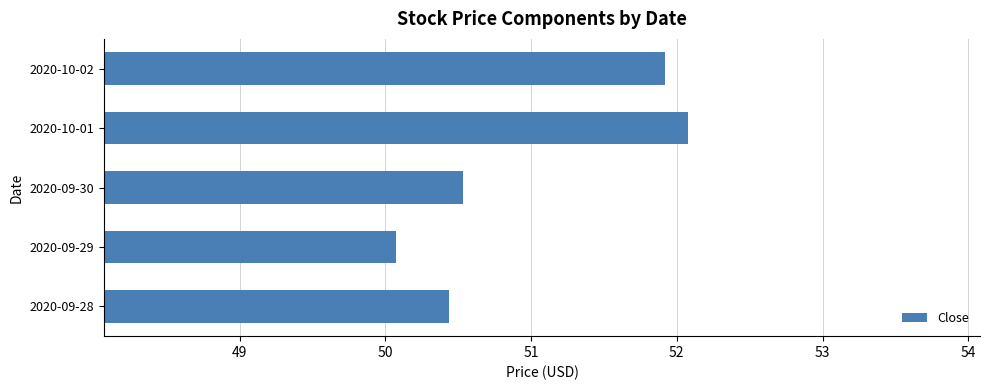

What is the ratio of the value at 2020-09-30 to the value at 2020-09-28?

1.0